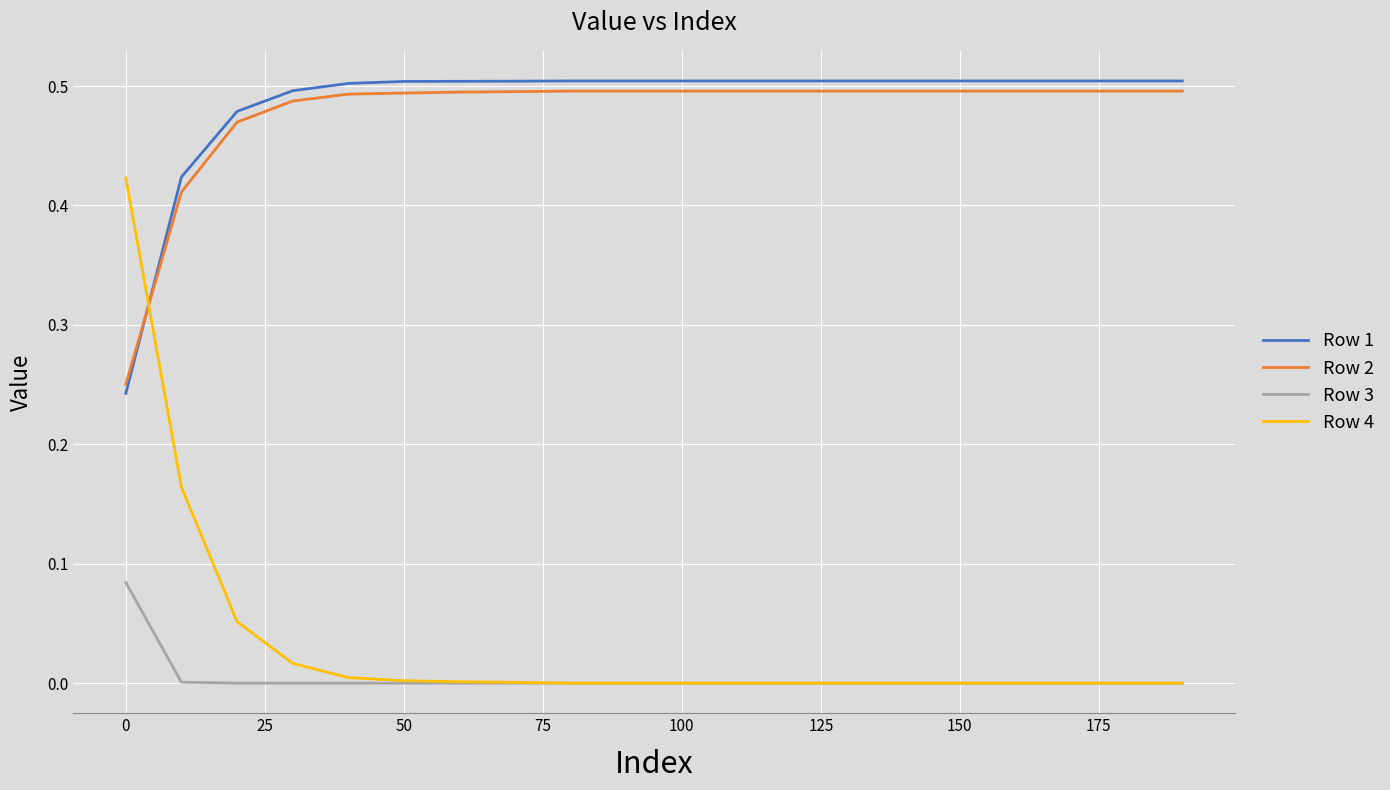

List the series in order of their peak value, lowest first.

Row 3, Row 4, Row 2, Row 1